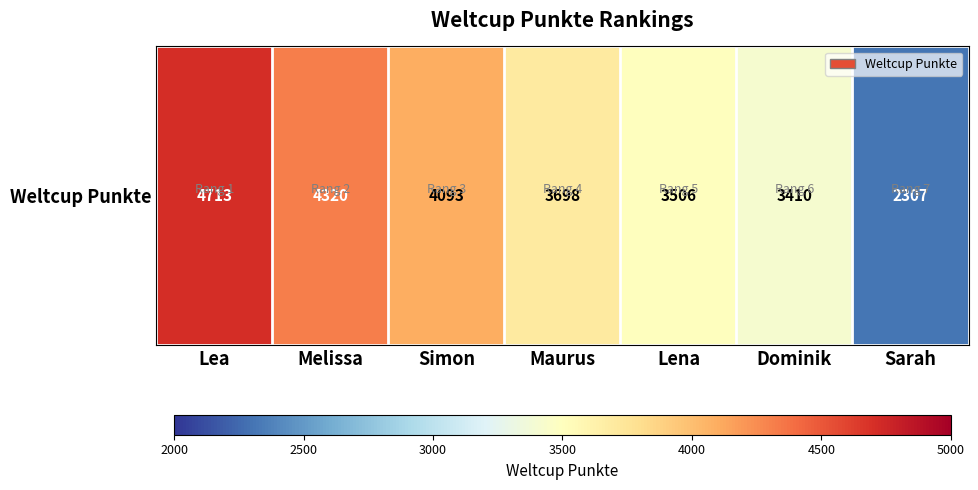

Is it true that the value at Dominik is 3410?

True